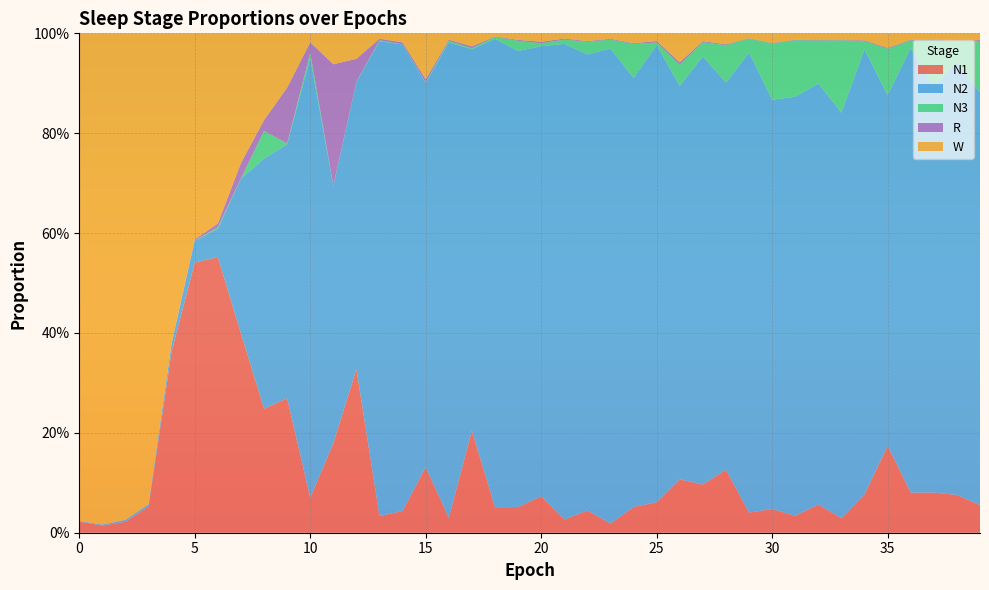

Reading left to right, transcribe all the data shown in this chart.

N1: 0=0.0	1=0.0	2=0.0	3=0.1	4=0.4	5=0.5	6=0.6	7=0.4	8=0.2	9=0.3	10=0.1	11=0.2	12=0.3	13=0.0	14=0.0	15=0.1	16=0.0	17=0.2	18=0.1	19=0.1	20=0.1	21=0.0	22=0.0	23=0.0	24=0.1	25=0.1	26=0.1	27=0.1	28=0.1	29=0.0	30=0.0	31=0.0	32=0.1	33=0.0	34=0.1	35=0.2	36=0.1	37=0.1	38=0.1	39=0.1
N2: 0=0.0	1=0.0	2=0.0	3=0.0	4=0.0	5=0.0	6=0.1	7=0.3	8=0.5	9=0.5	10=0.9	11=0.5	12=0.6	13=1.0	14=0.9	15=0.8	16=1.0	17=0.8	18=0.9	19=0.9	20=0.9	21=1.0	22=0.9	23=1.0	24=0.9	25=0.9	26=0.8	27=0.9	28=0.8	29=0.9	30=0.8	31=0.8	32=0.8	33=0.8	34=0.9	35=0.7	36=0.9	37=0.8	38=0.9	39=0.8
N3: 0=0.0	1=0.0	2=0.0	3=0.0	4=0.0	5=0.0	6=0.0	7=0.0	8=0.1	9=0.0	10=0.0	11=0.0	12=0.0	13=0.0	14=0.0	15=0.0	16=0.0	17=0.0	18=0.0	19=0.0	20=0.0	21=0.0	22=0.0	23=0.0	24=0.1	25=0.0	26=0.0	27=0.0	28=0.1	29=0.0	30=0.1	31=0.1	32=0.1	33=0.1	34=0.0	35=0.1	36=0.0	37=0.1	38=0.0	39=0.1
R: 0=0.0	1=0.0	2=0.0	3=0.0	4=0.0	5=0.0	6=0.0	7=0.0	8=0.0	9=0.1	10=0.0	11=0.2	12=0.0	13=0.0	14=0.0	15=0.0	16=0.0	17=0.0	18=0.0	19=0.0	20=0.0	21=0.0	22=0.0	23=0.0	24=0.0	25=0.0	26=0.0	27=0.0	28=0.0	29=0.0	30=0.0	31=0.0	32=0.0	33=0.0	34=0.0	35=0.0	36=0.0	37=0.0	38=0.0	39=0.0
W: 0=1.0	1=1.0	2=1.0	3=0.9	4=0.6	5=0.4	6=0.4	7=0.3	8=0.2	9=0.1	10=0.0	11=0.1	12=0.1	13=0.0	14=0.0	15=0.1	16=0.0	17=0.0	18=0.0	19=0.0	20=0.0	21=0.0	22=0.0	23=0.0	24=0.0	25=0.0	26=0.1	27=0.0	28=0.0	29=0.0	30=0.0	31=0.0	32=0.0	33=0.0	34=0.0	35=0.0	36=0.0	37=0.0	38=0.0	39=0.0